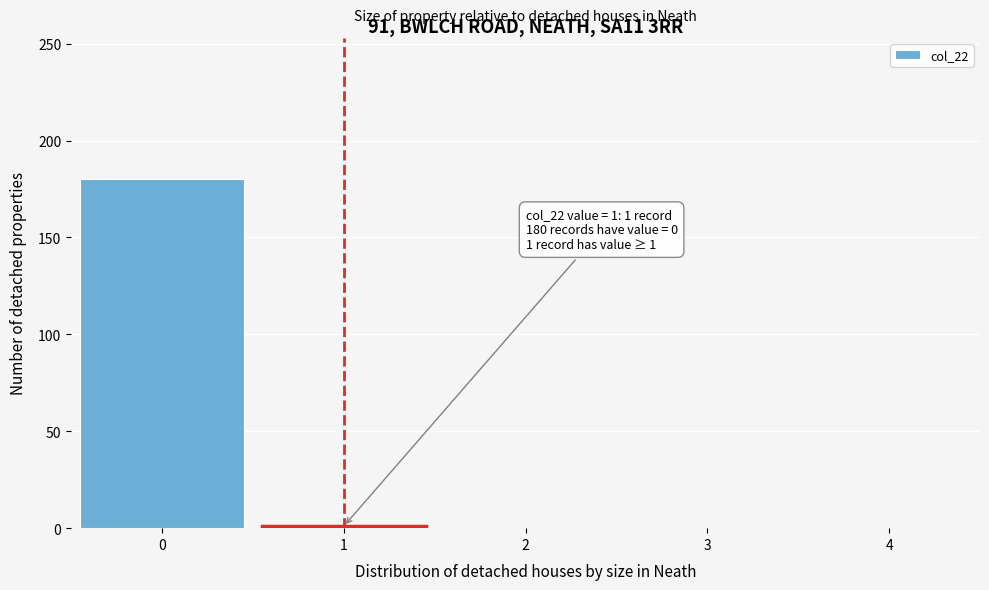

What is the change in value from 0 to 3?

-180